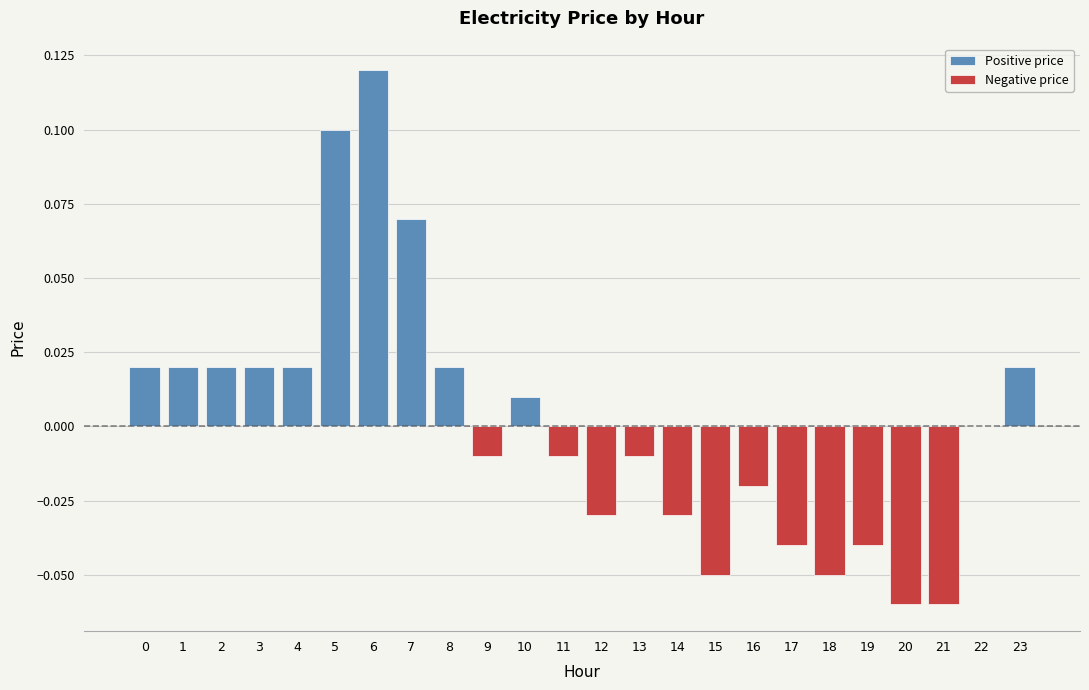

At which label is the value closest to 0?

22